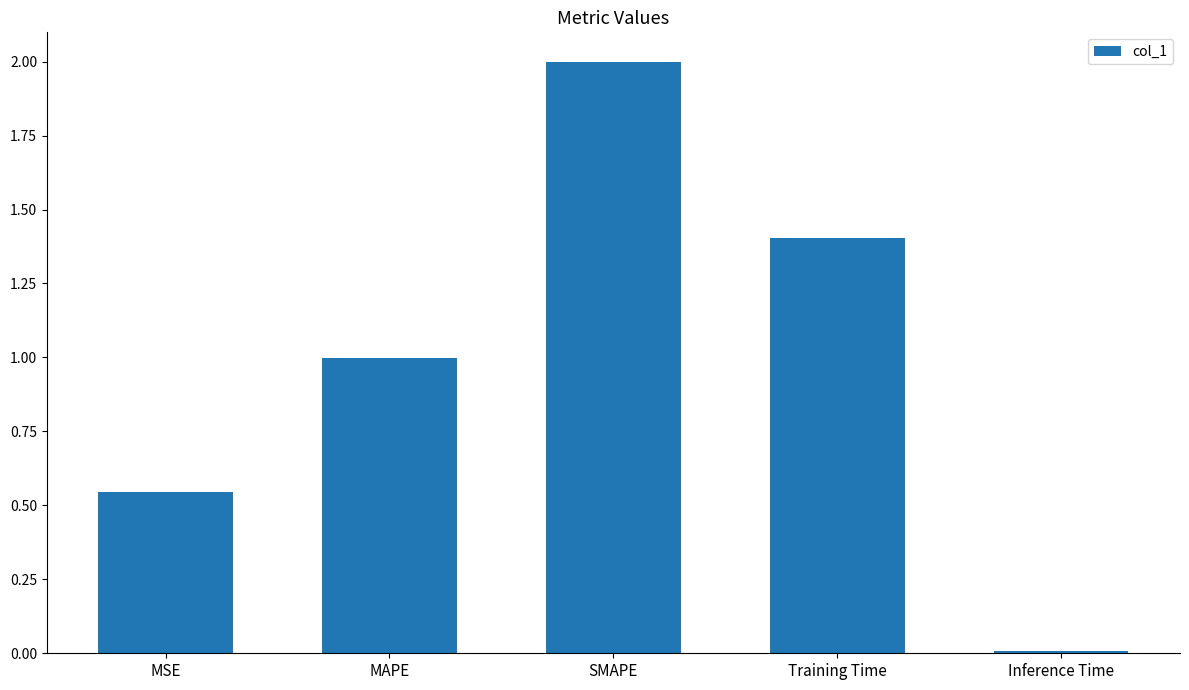

What is the difference between the values at SMAPE and Training Time?

0.6